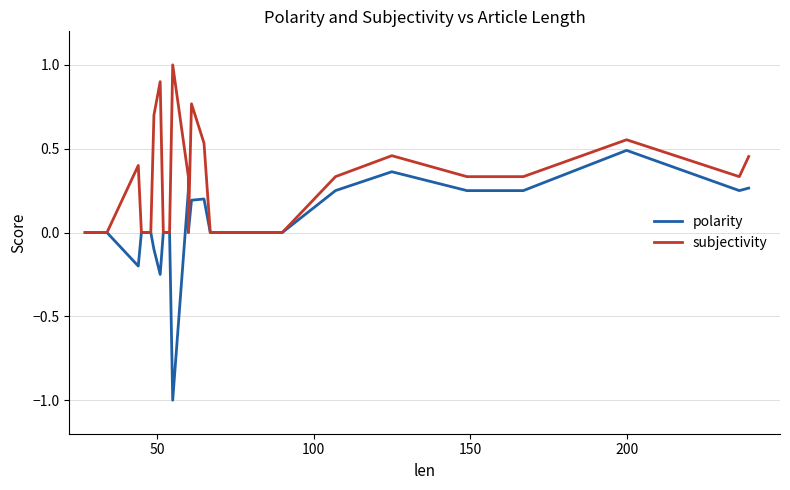

What is the difference between the maximum and minimum values in the polarity series?

1.5